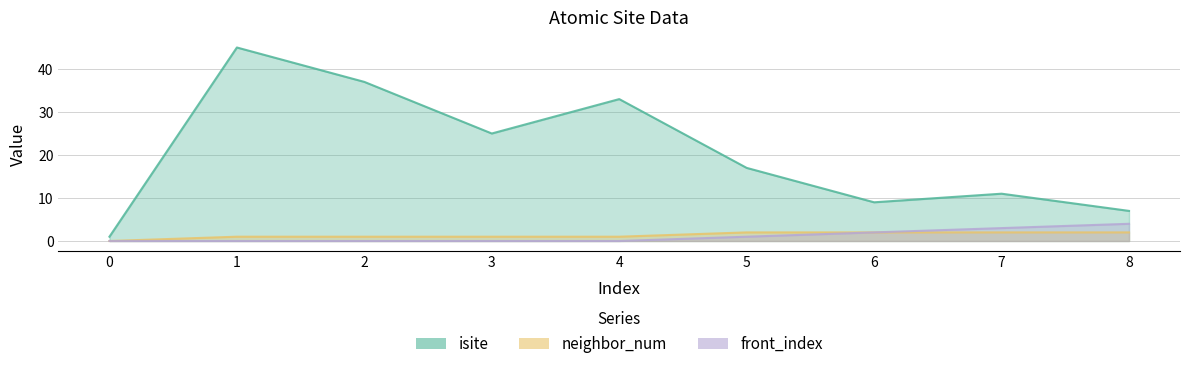

What is the greatest value displayed?

45